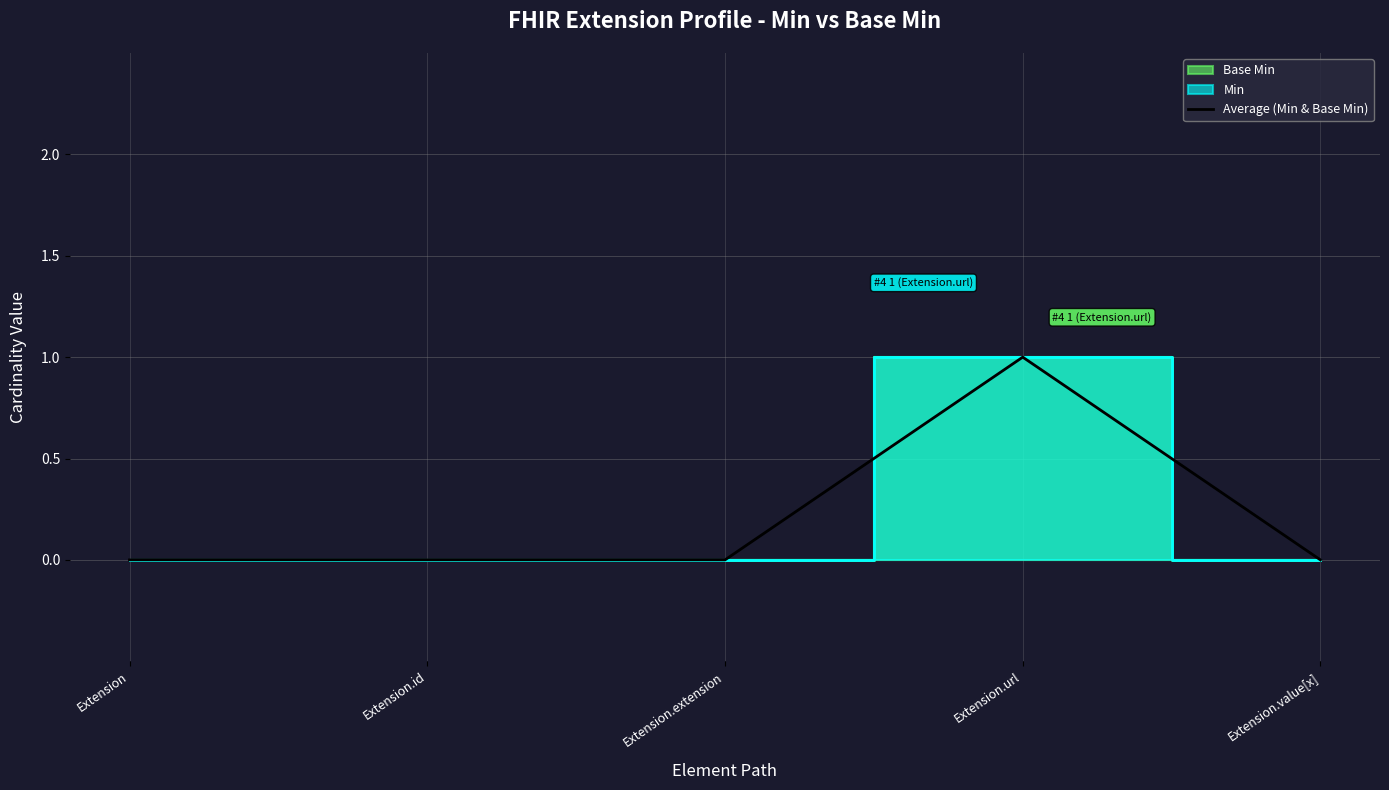

The chart shows a value of 0 at Extension.value[x]. True or false?

False